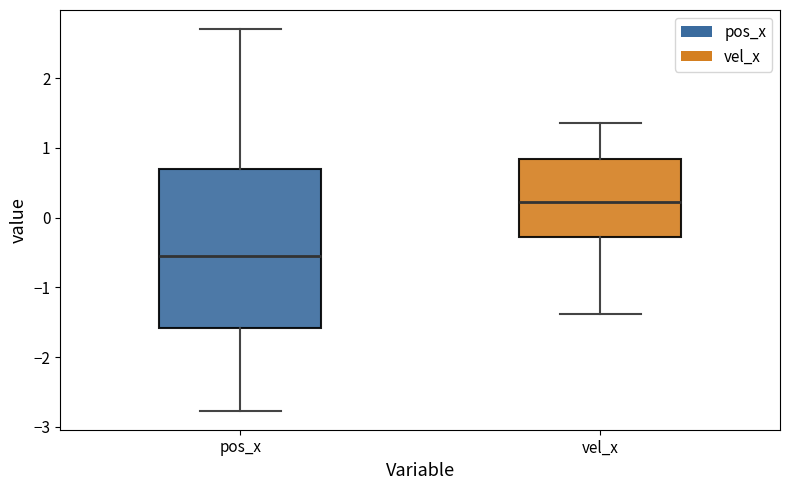

Comparing the boxes themselves (not the whiskers), which one is the tallest?

pos_x